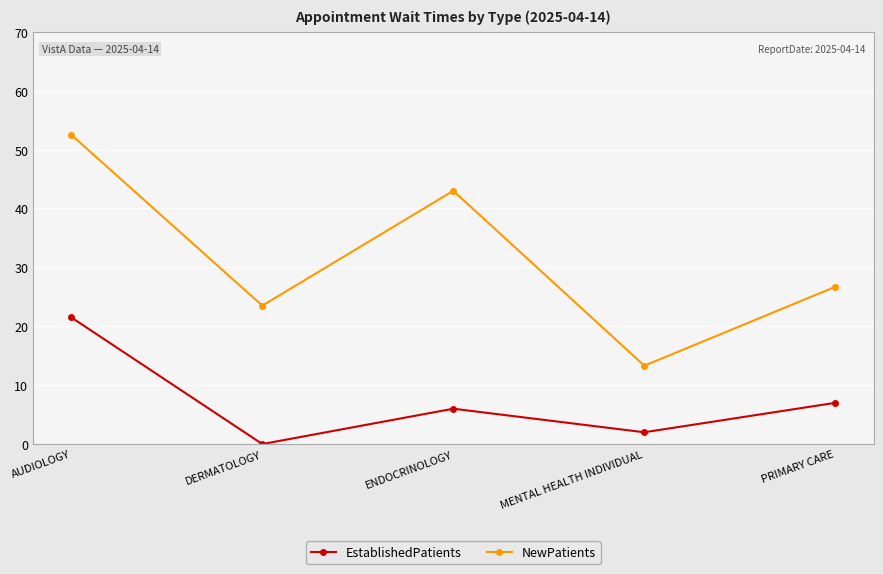

At how many categories does at least one series exceed 13?

5